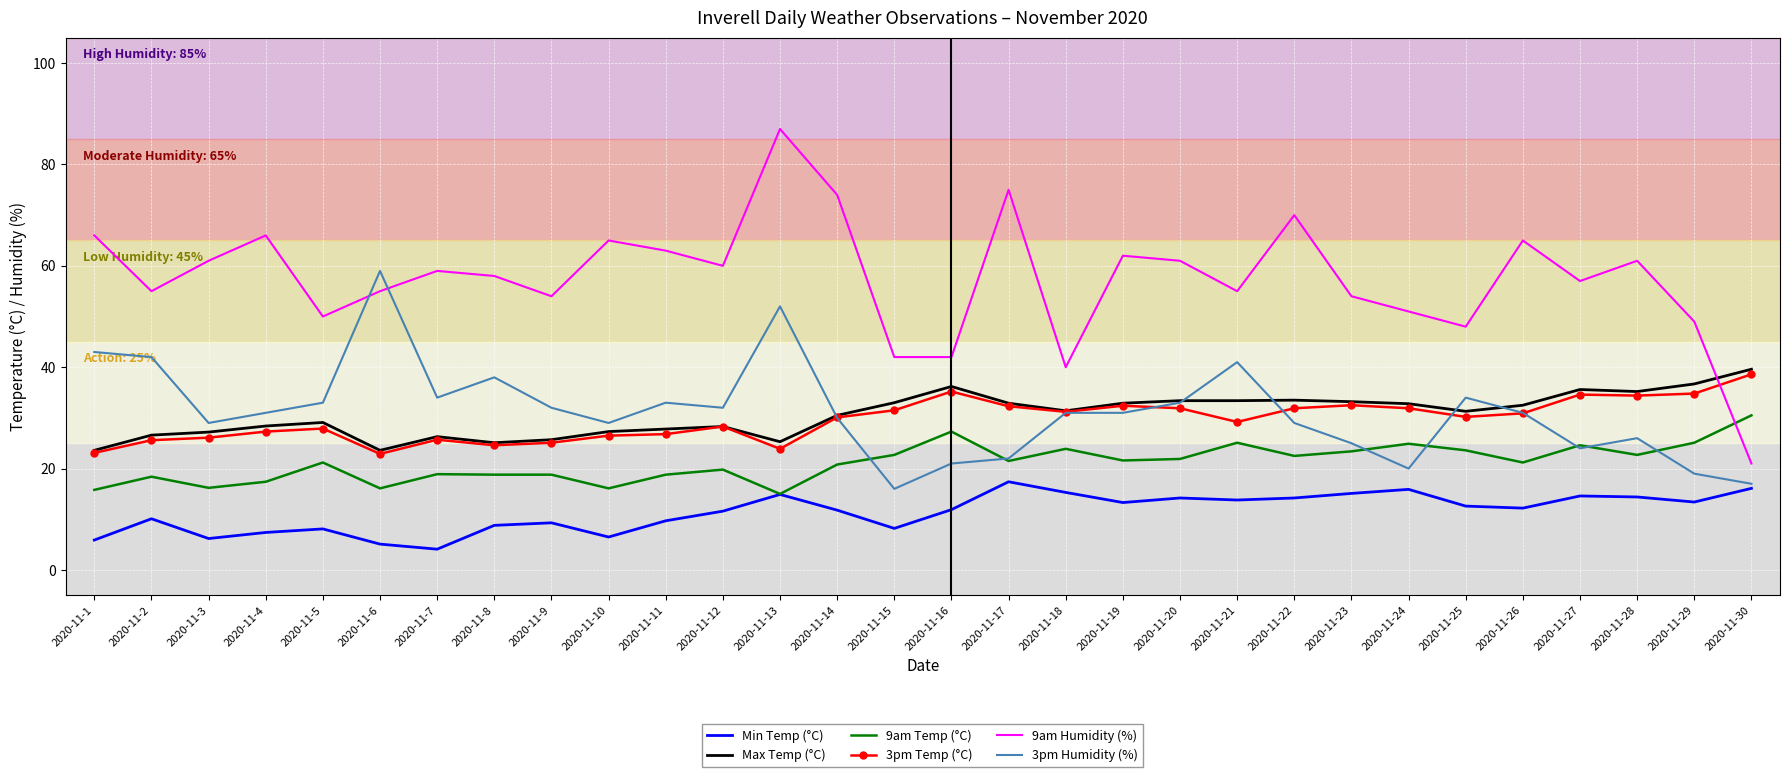

At which category is the sum across all series the highest?

2020-11-13